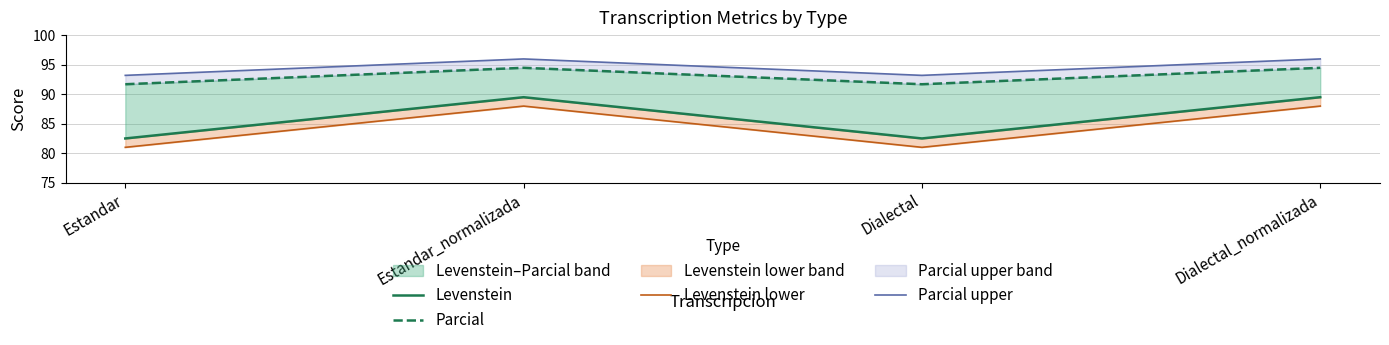

What is the label of the 3rd point from the left?

Dialectal